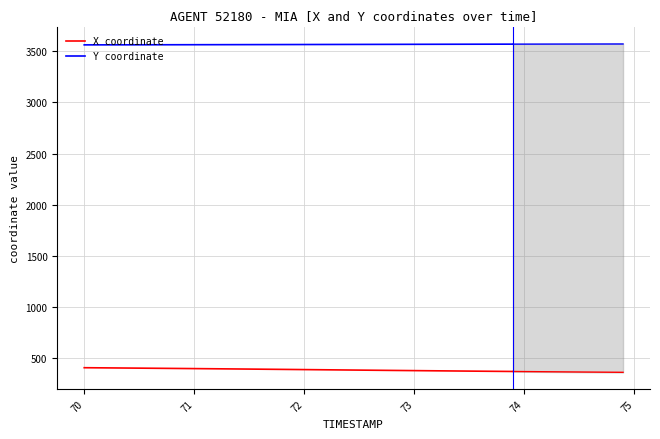

True or false: Y coordinate and X coordinate intersect in this chart.

False